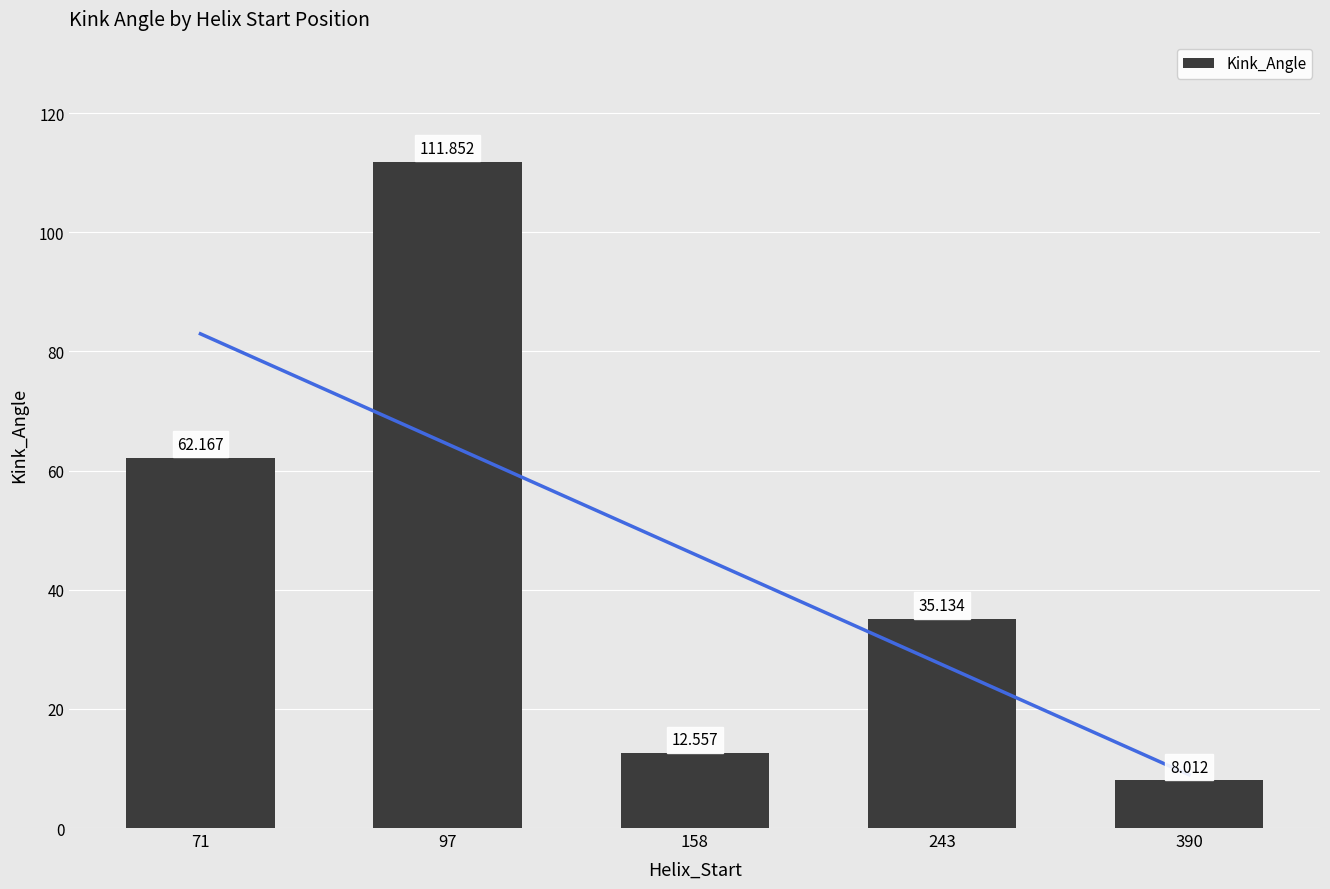

Where does the data first go above 35?

71